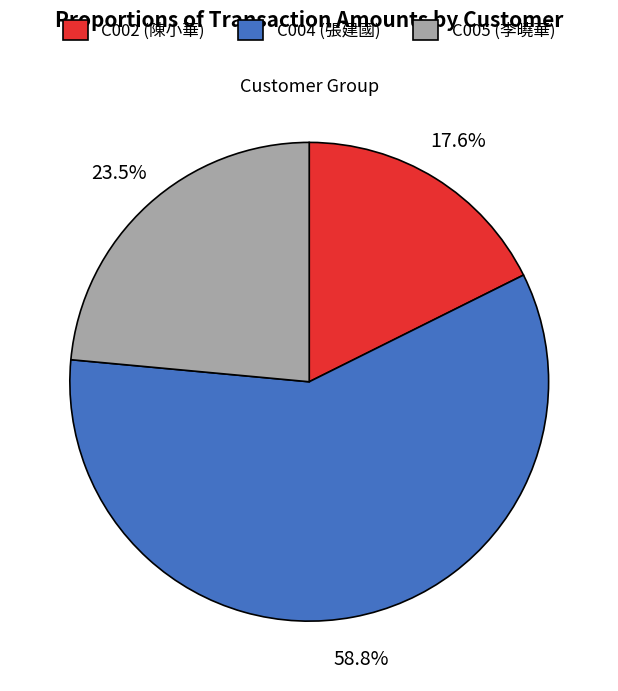

True or false: C002 accounts for 24% of the total.

False